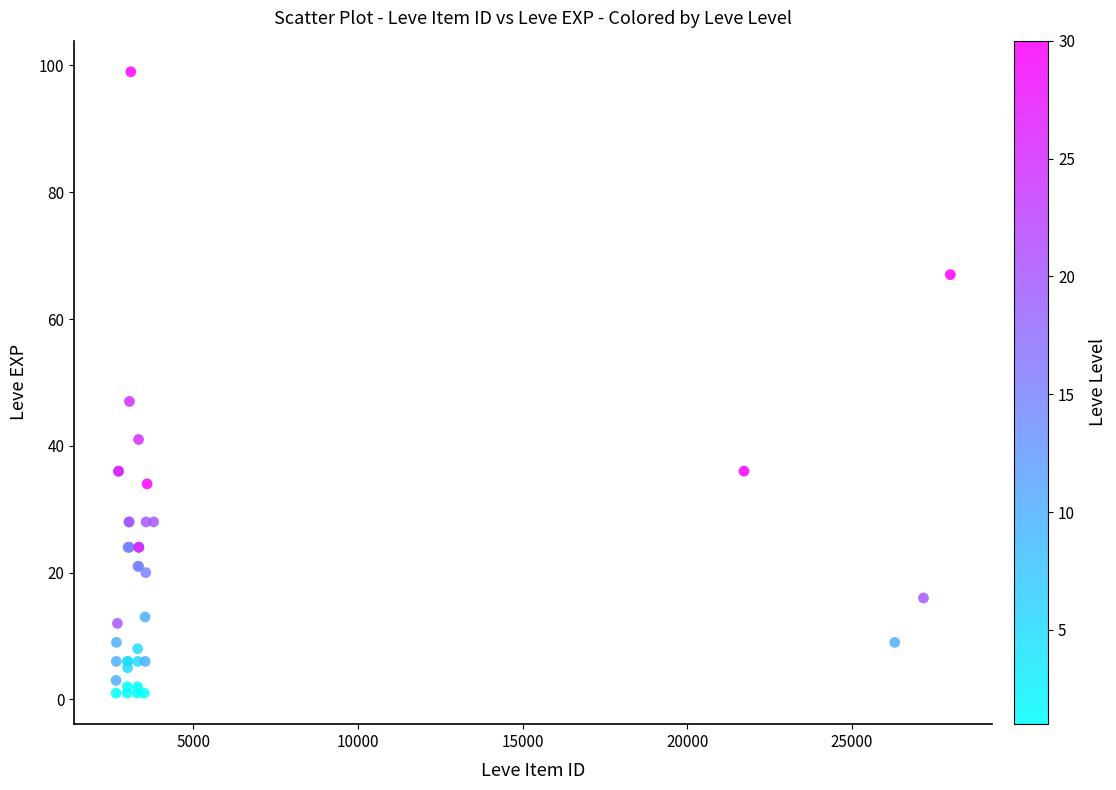

What Y value in the scatter plot is closest to 50?

47